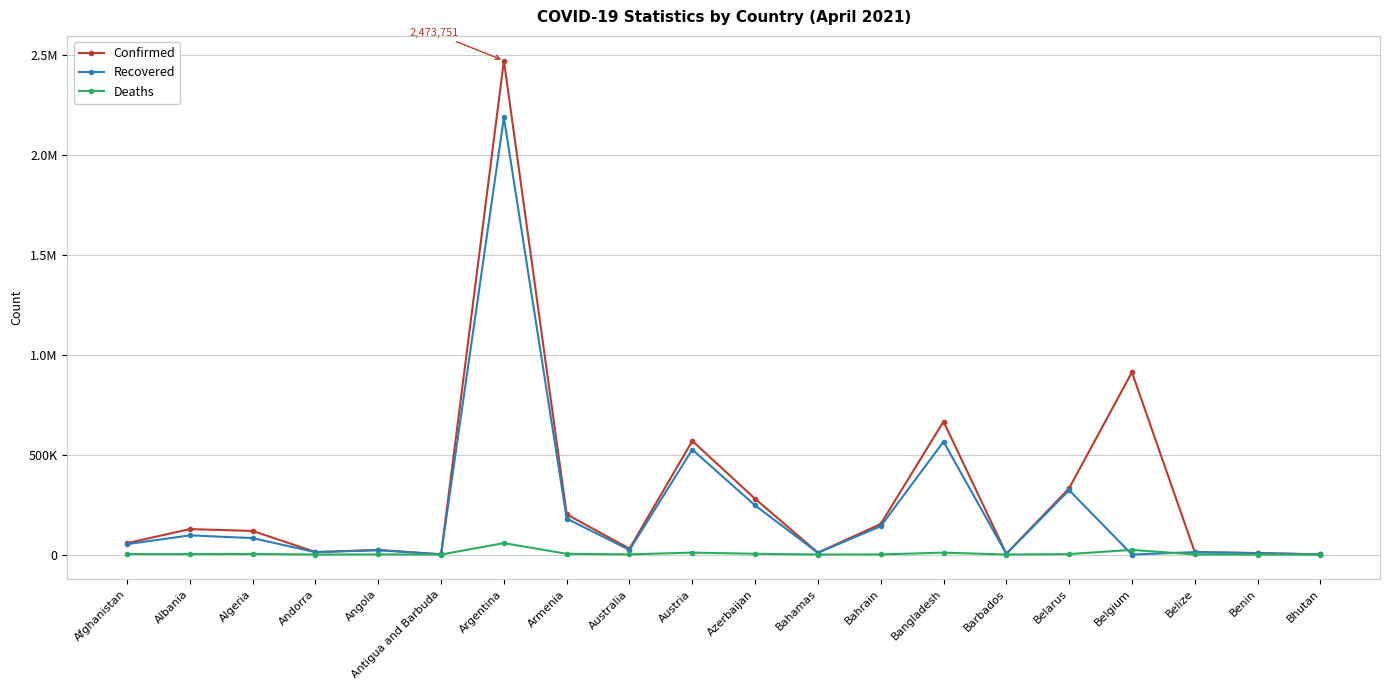

What is the difference between the highest and lowest values at Bhutan?

899